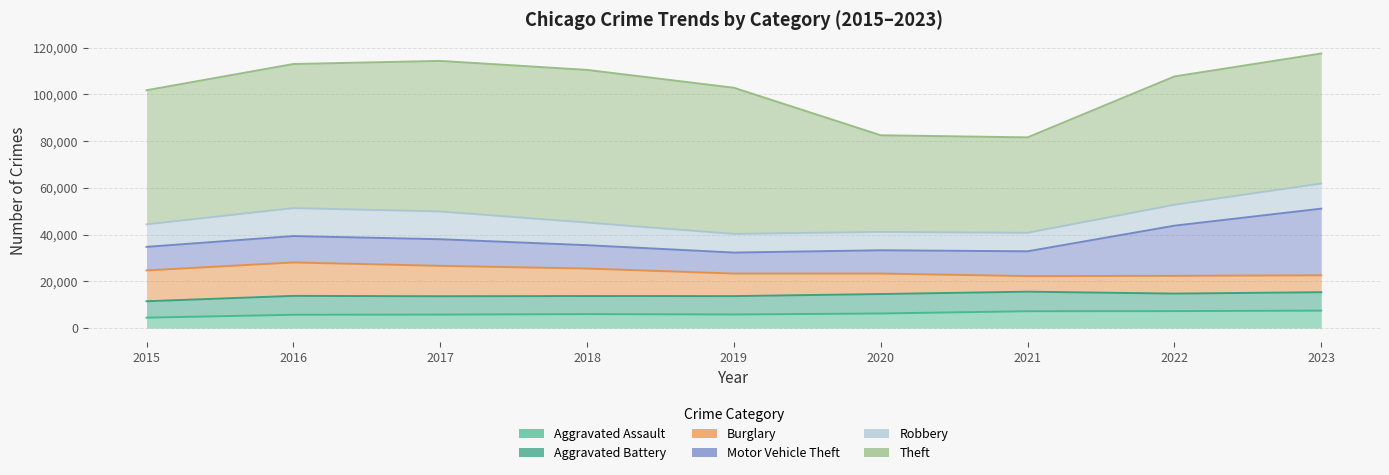

Which series changed the most between 2015 and 2016?

Theft